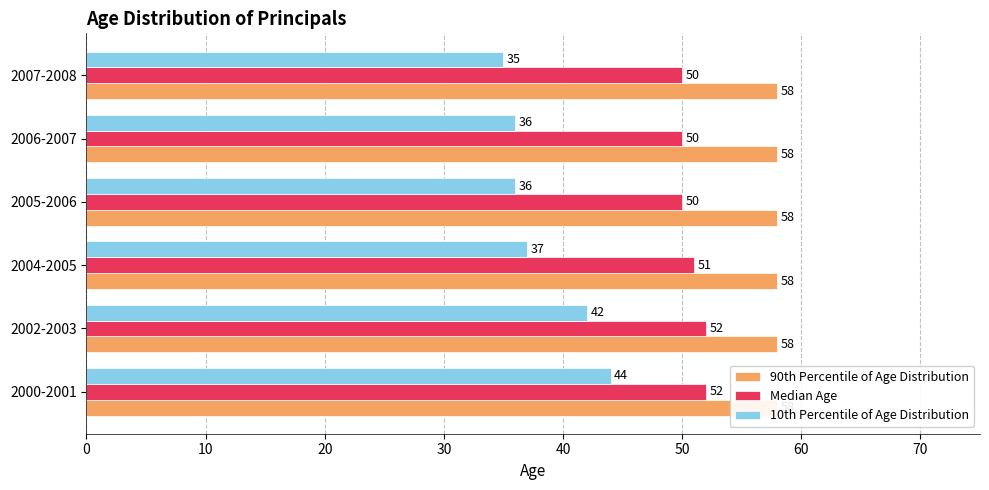

Count the number of data series in this chart.

3